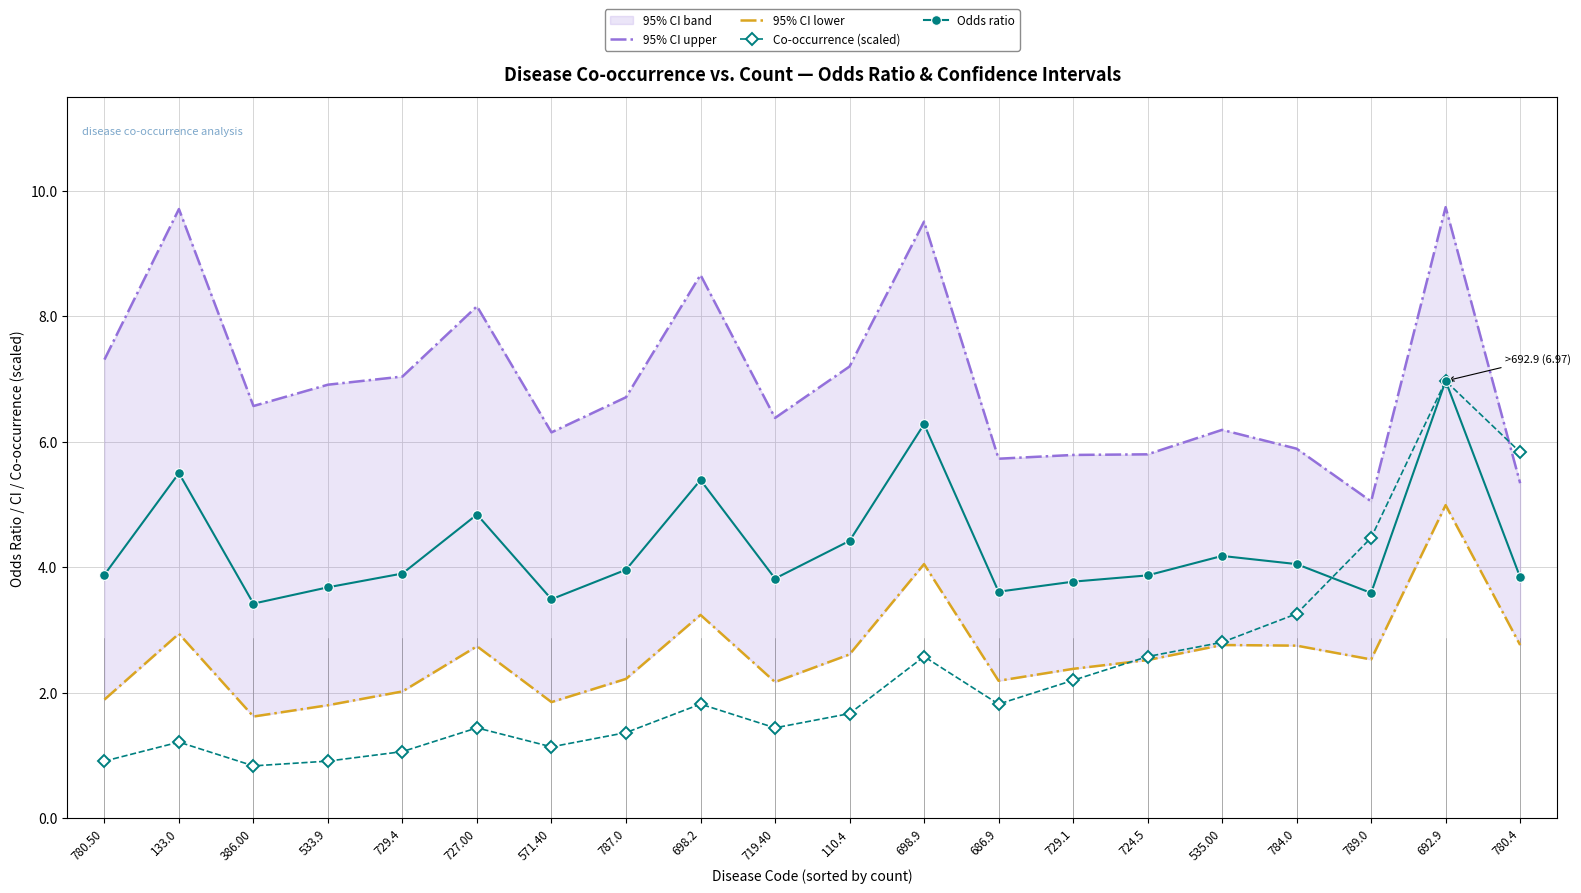

Between 692.9 and 719.40, which is larger?

692.9